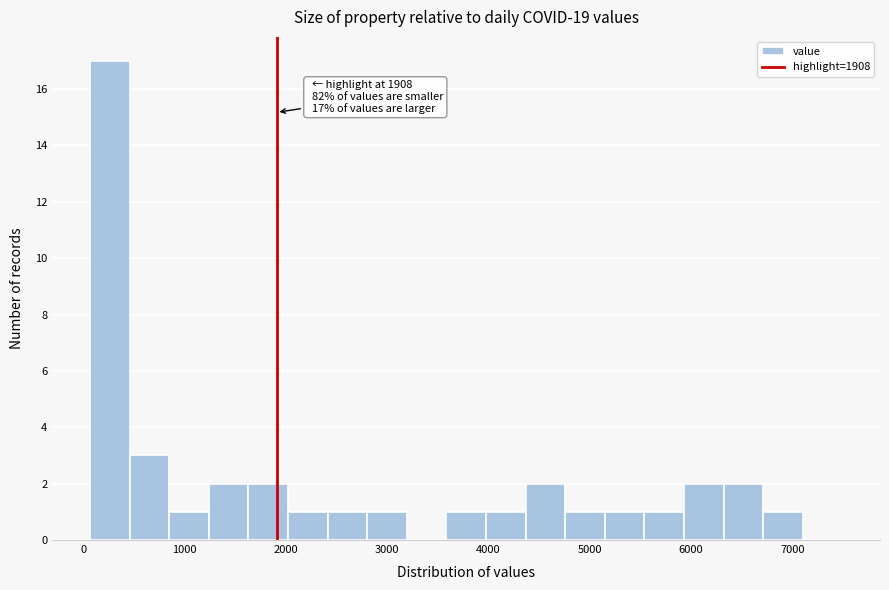

Read against the x-axis, roughly where is the centre of the tallest bar?

300